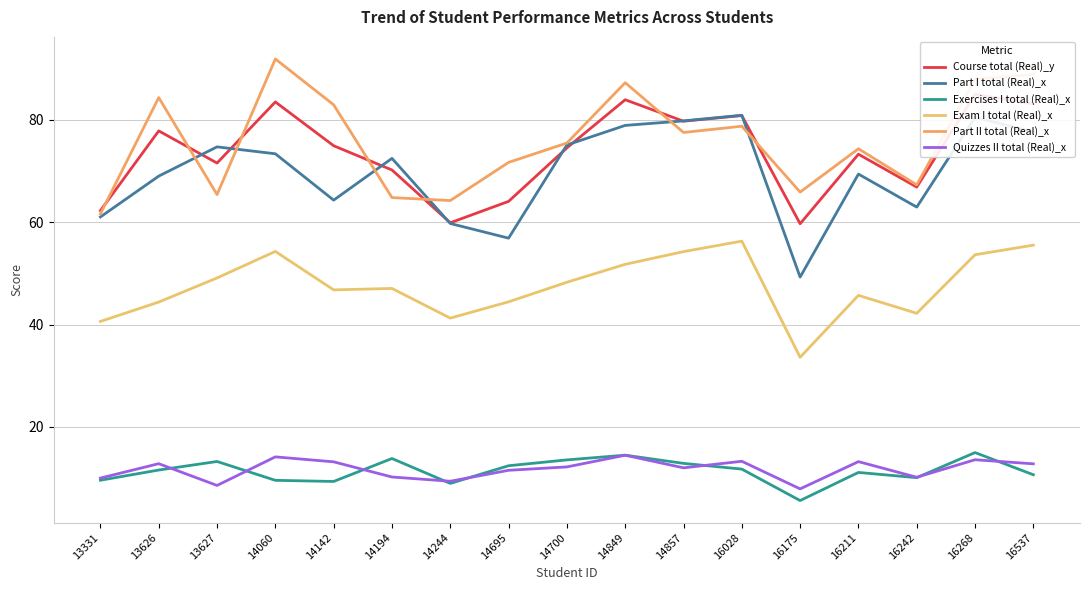

What are all the series names shown in the legend?

Course total (Real)_y, Part I total (Real)_x, Exercises I total (Real)_x, Exam I total (Real)_x, Part II total (Real)_x, Quizzes II total (Real)_x